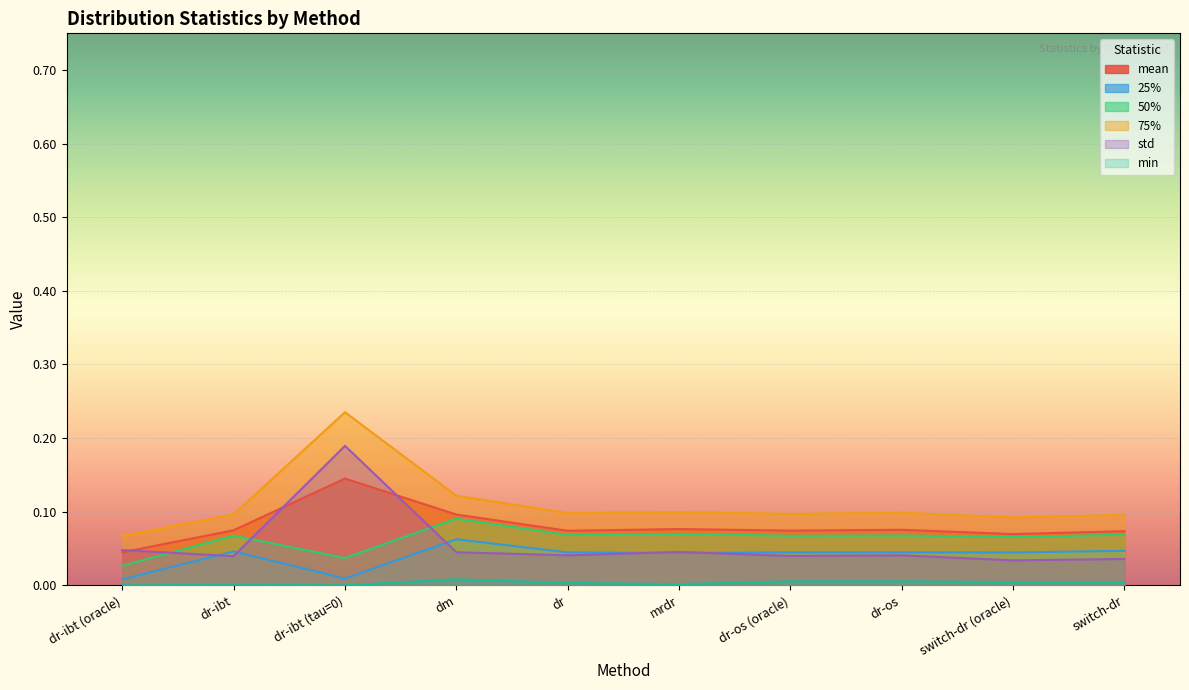

What is the sum of all 25% values?

0.4